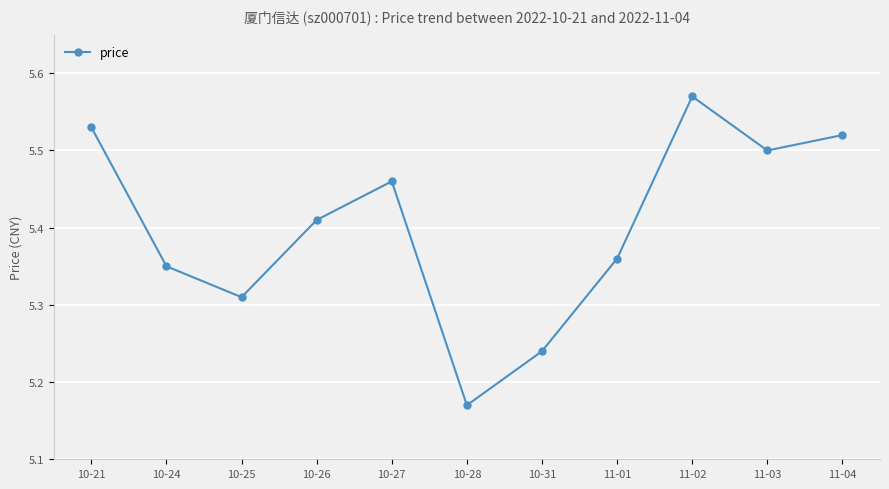

What is the difference between the maximum and minimum values?

0.4